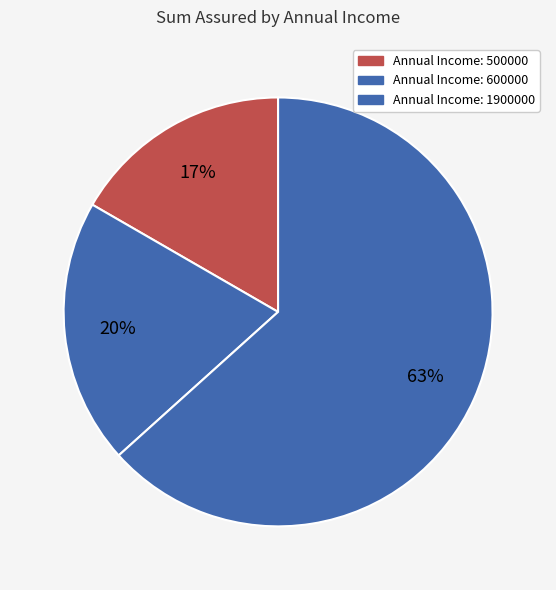

How many slices are in this pie chart?

3